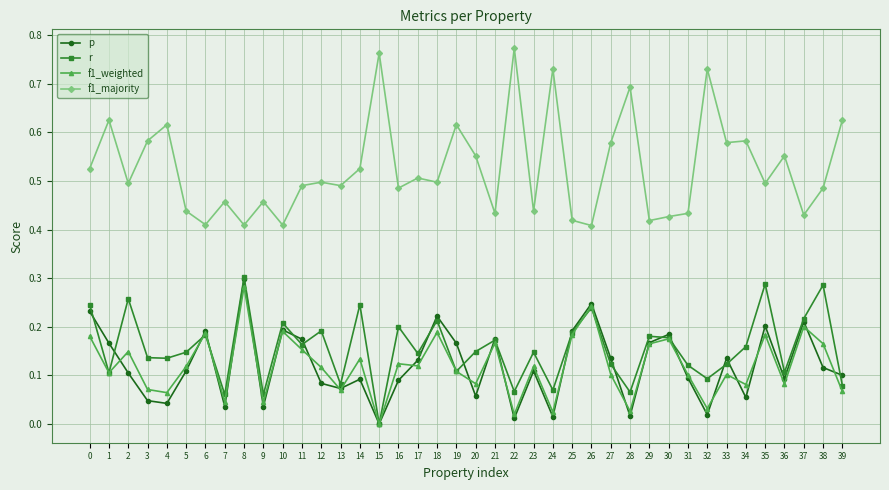

At how many categories does at least one series exceed 0?

40